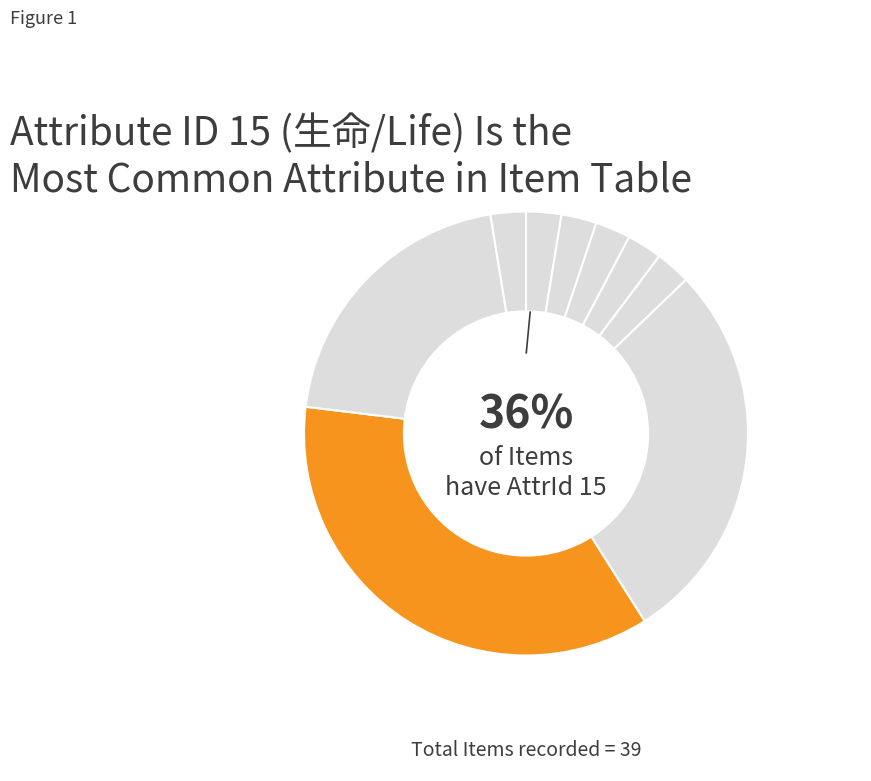

Is it true that 9 is 13% of the pie?

False